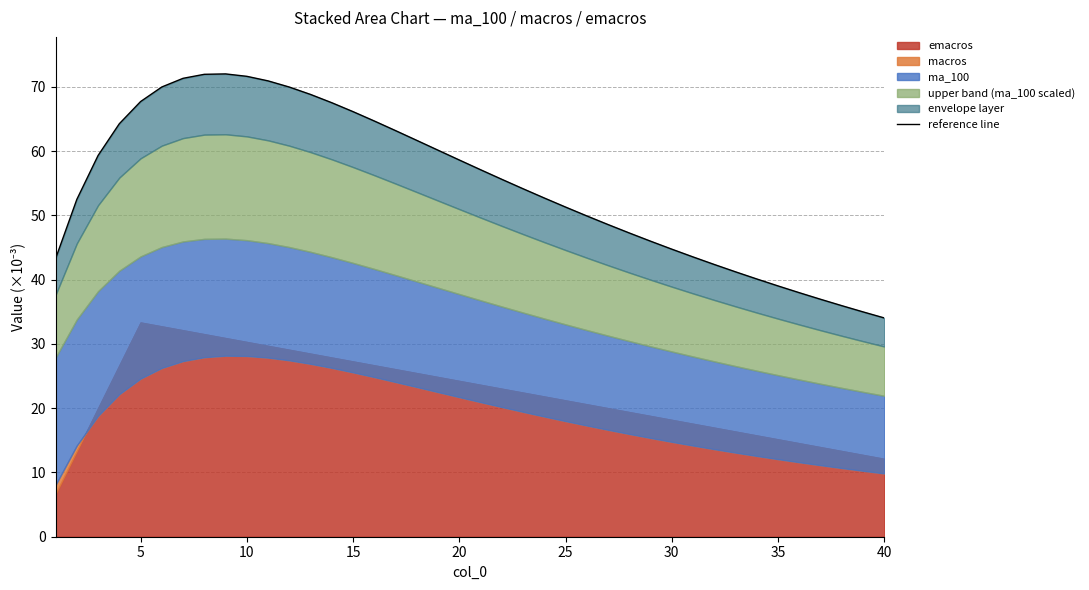

How many data points are above 55?

20